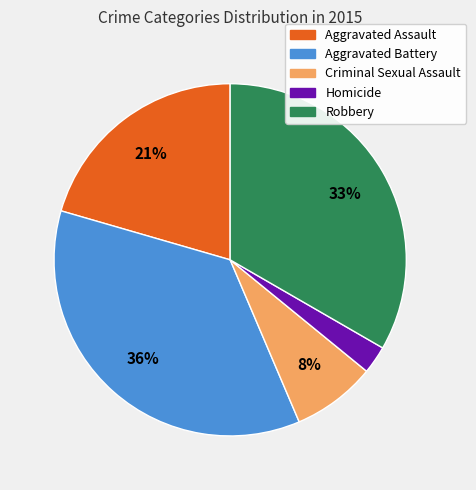

To the nearest percent, what is the average slice percentage?

20%